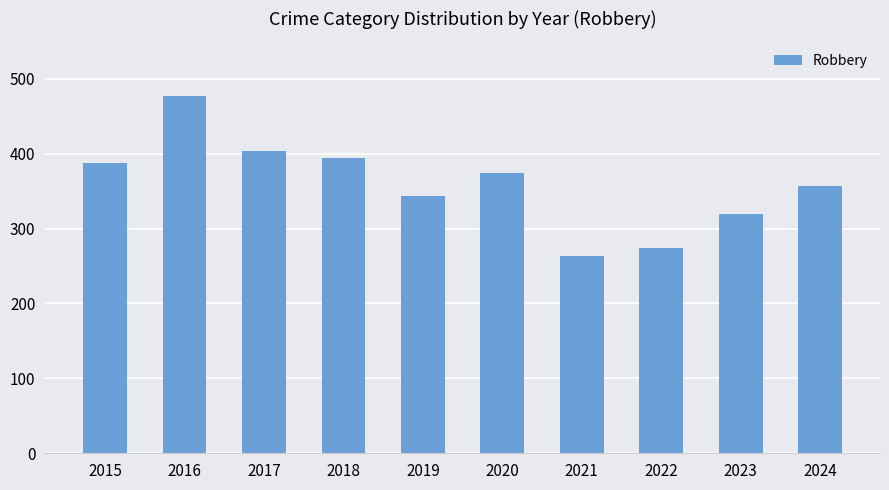

What is the ratio of the value at 2016 to the value at 2015?

1.2